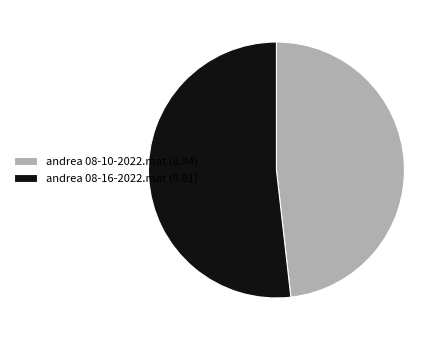

Is it true that andrea 08-16-2022.mat is 39% of the pie?

False